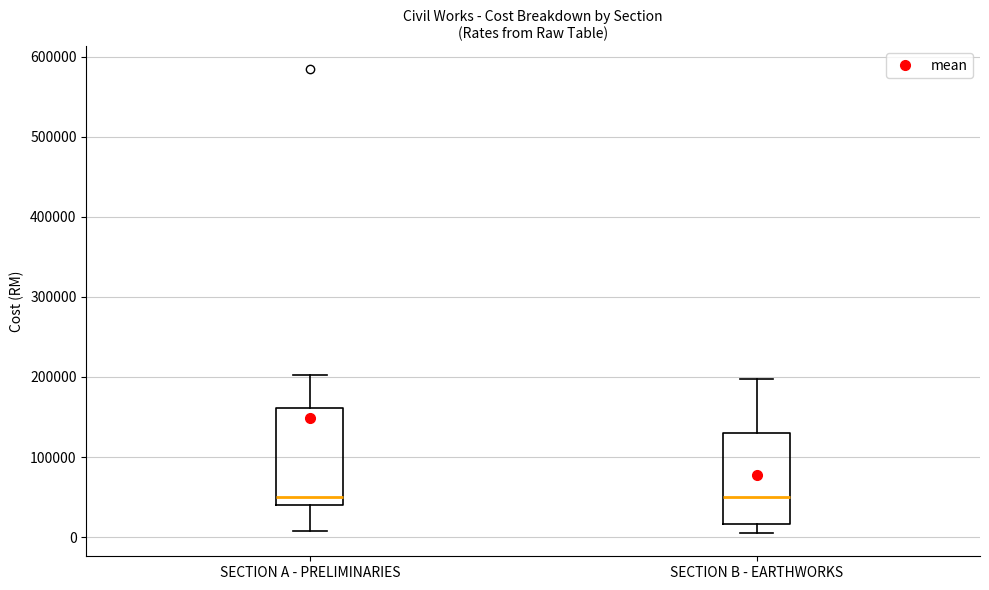

Reading left to right, read every box against the y-axis: the position of its median line, the range the box covers, and the ends of its whiskers. The values are not printed on the chart, so give them approximately, as read against the axis.

SECTION A - PRELIMINARIES: median 50000, box 40000 to 160000, whiskers 10000 to 200000
SECTION B - EARTHWORKS: median 50000, box 20000 to 130000, whiskers 10000 to 200000